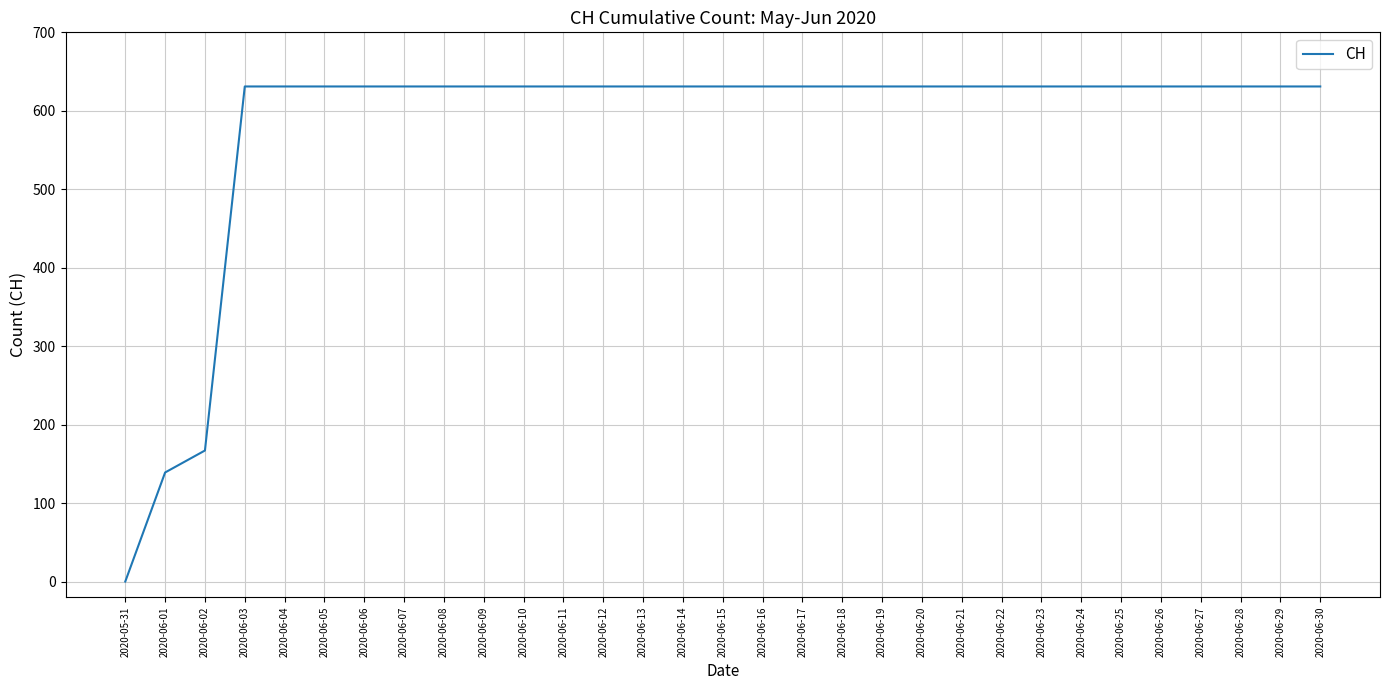

The value at 2020-06-20 is 631. True or false?

True